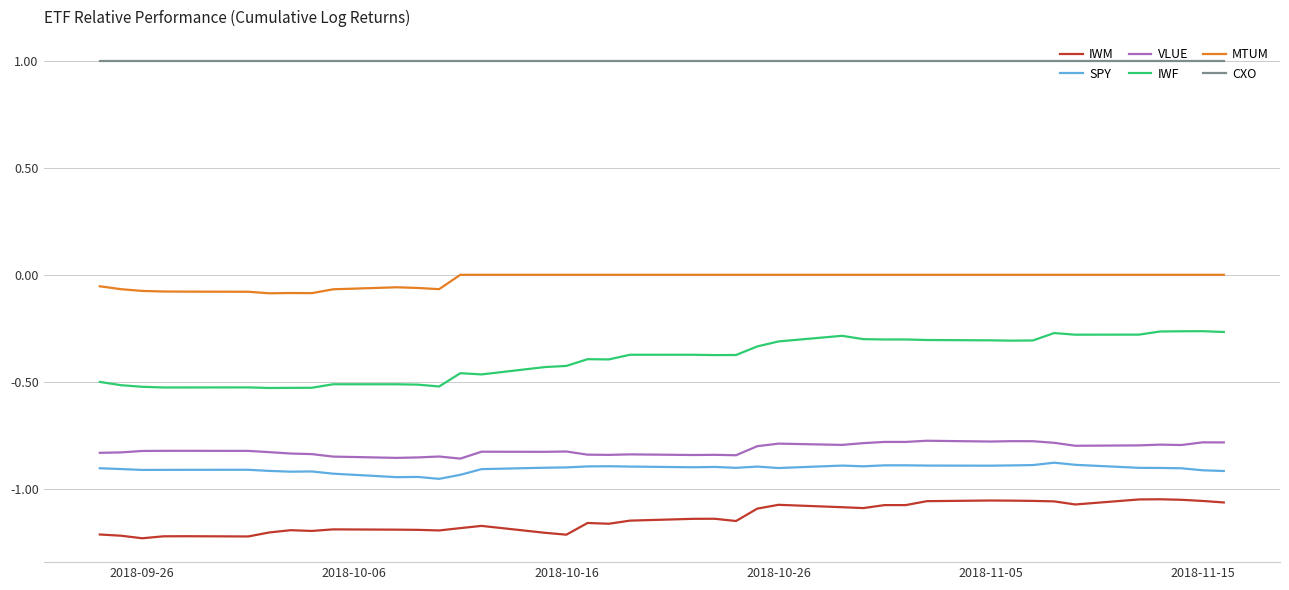

True or false: MTUM and VLUE cross at least once.

False